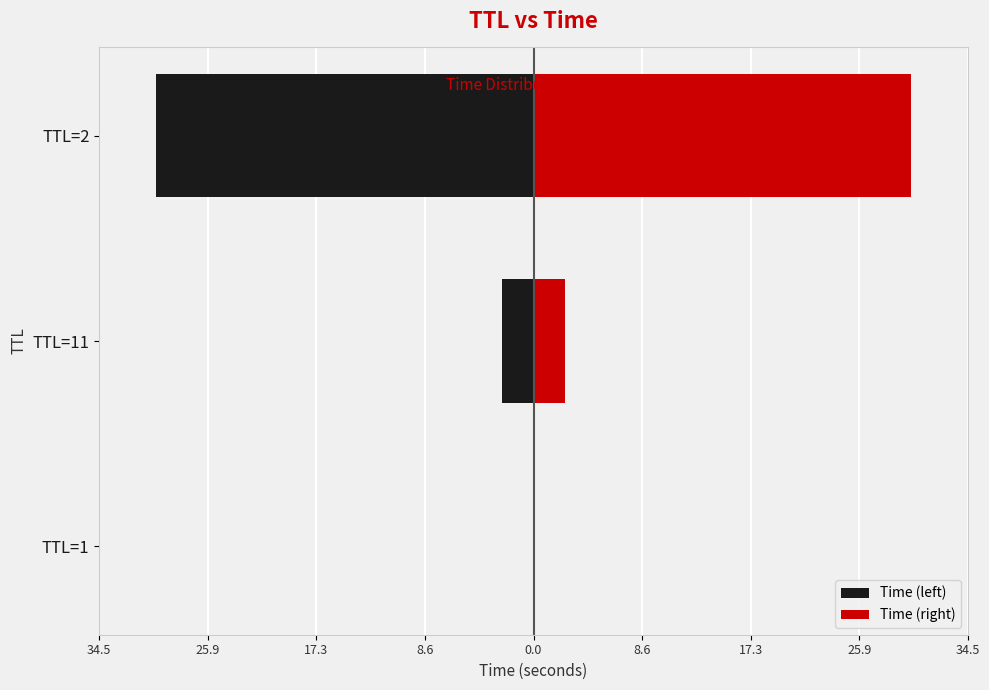

Reading left to right, extract all data points from this chart.

Time (left): -0.0	-2.5	-30.0
Time (right): 0.0	2.5	30.0